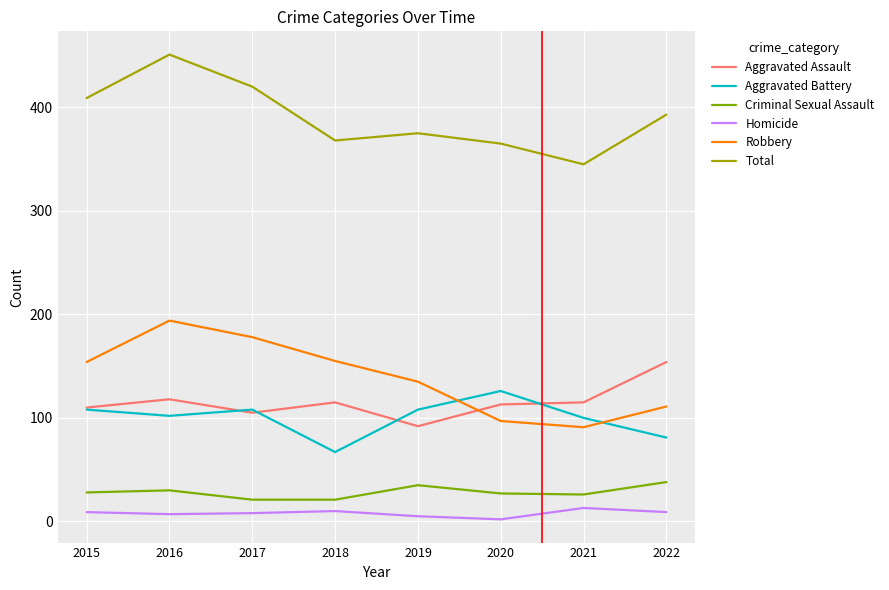

The value of Aggravated Assault at 2021 is 44. True or false?

False